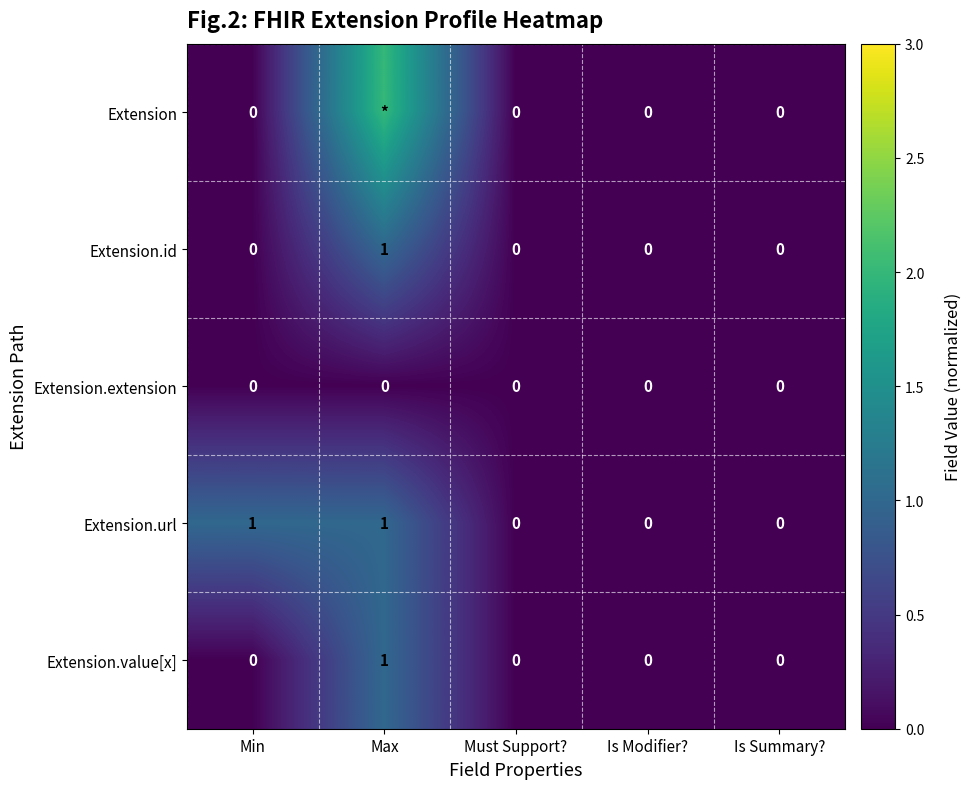

Count the Extension.id values in the range 0 to 1.

5